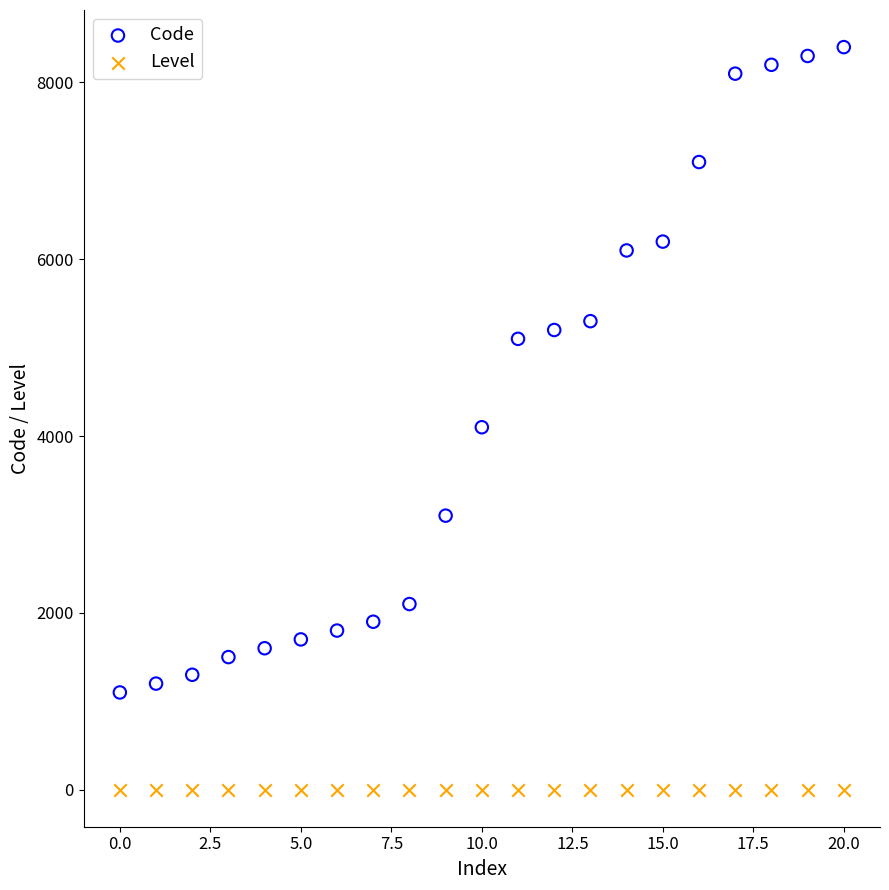

What are all the series names shown in the legend?

Code, Level